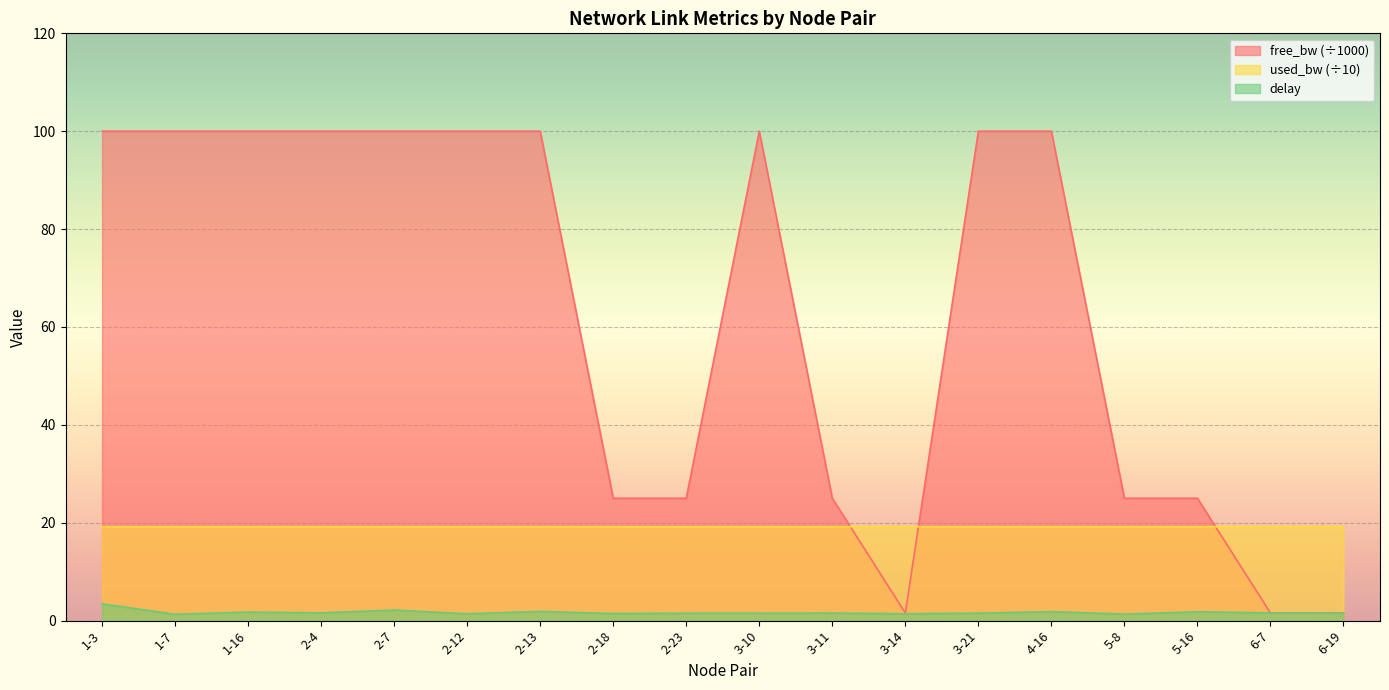

Which series ends up on top after the final intersection of free_bw and used_bw?

used_bw